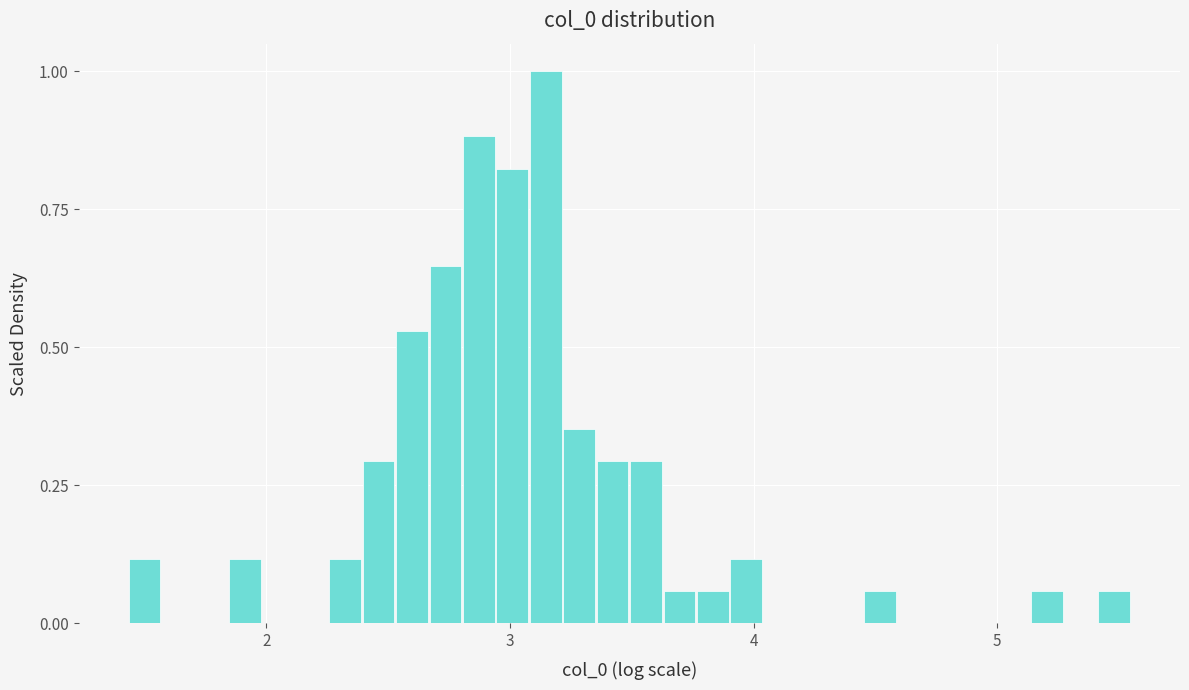

Read against the x-axis, roughly where is the centre of the tallest bar?

3.1